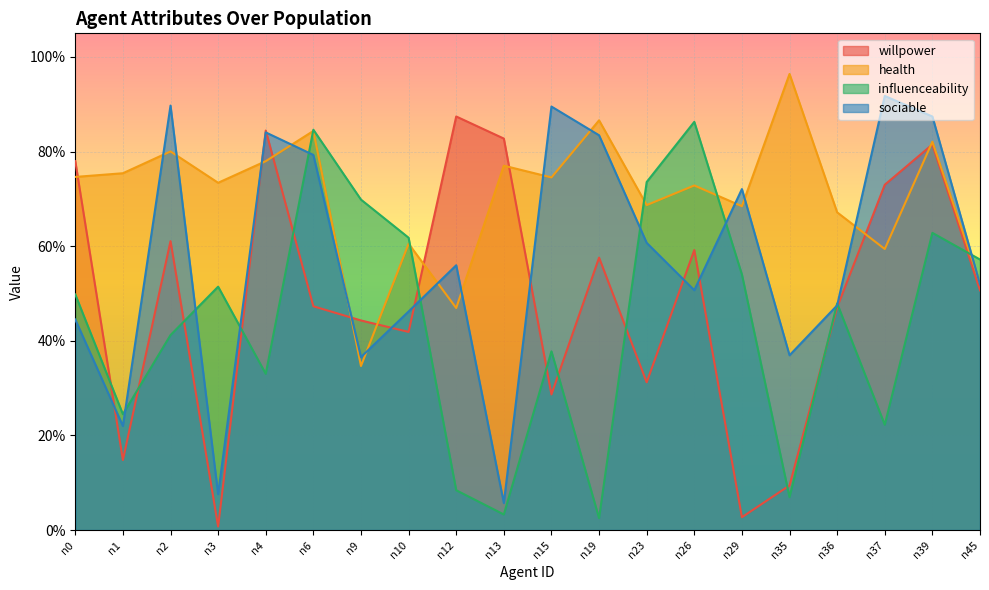

Where do sociable and influenceability first cross each other?

n1 and n2